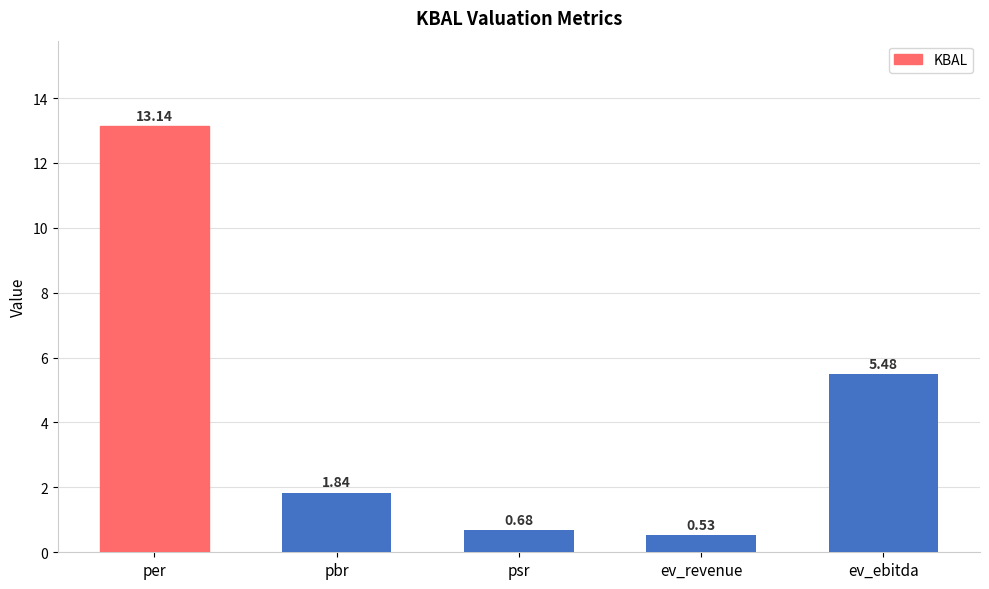

How many bars are there in total?

5